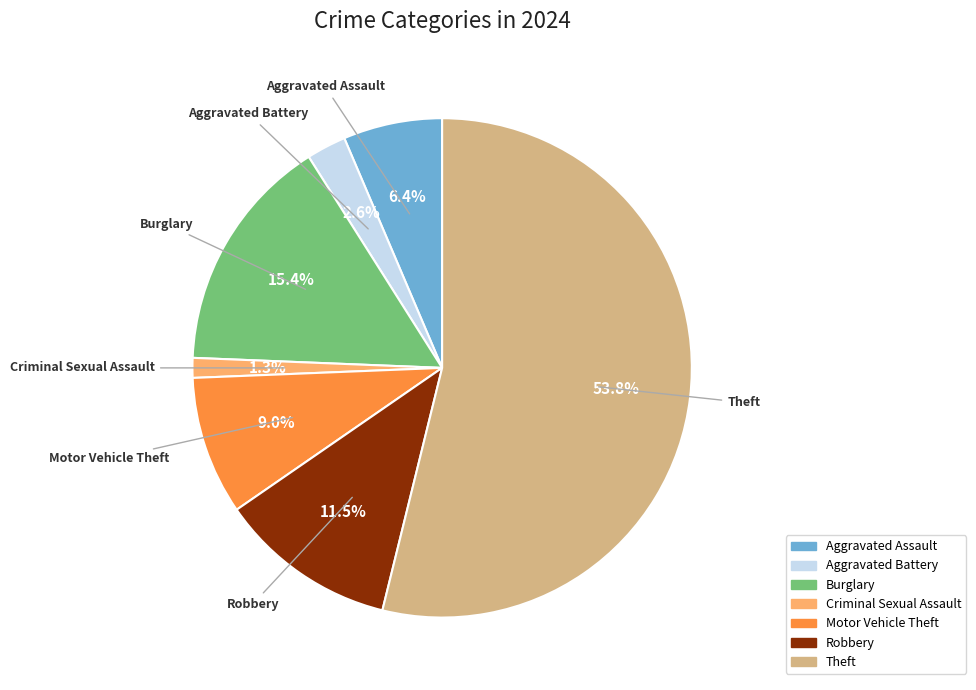

Does Aggravated Assault account for over 50% of the chart?

No